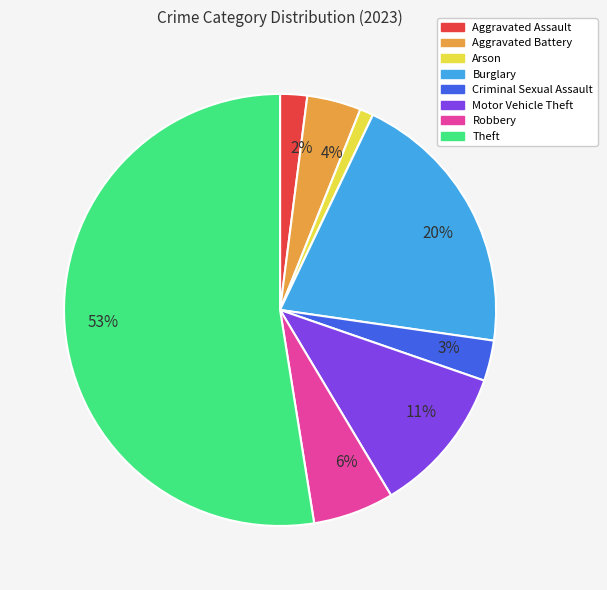

Count the number of slices in the pie.

8